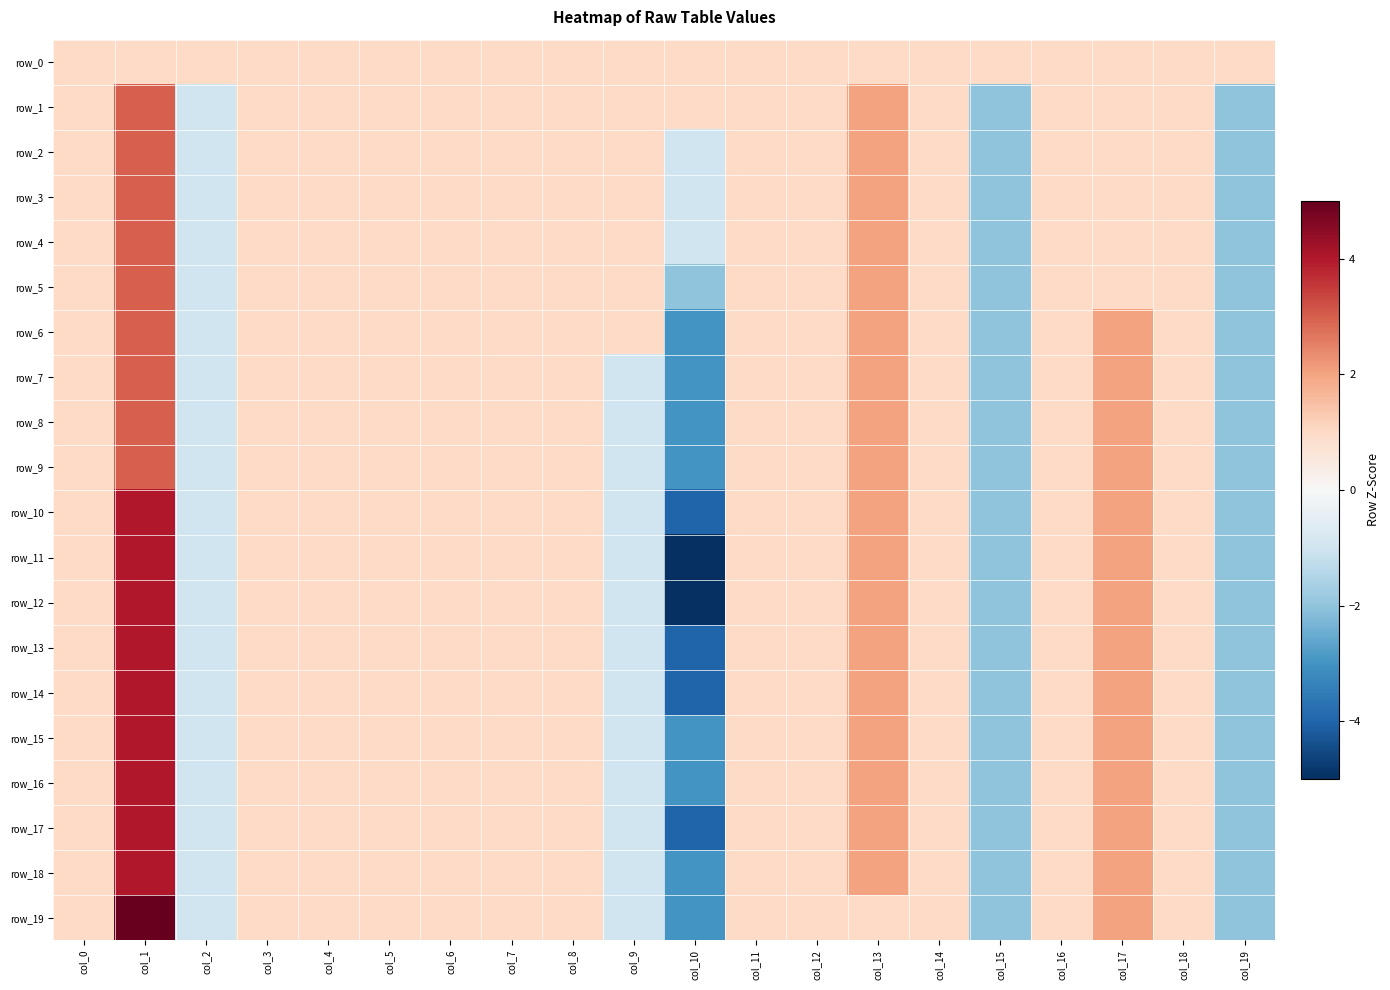

Reading left to right, what are all the values shown in this chart?

row_0: col_0=1	col_1=1	col_2=1	col_3=1	col_4=1	col_5=1	col_6=1	col_7=1	col_8=1	col_9=1	col_10=1	col_11=1	col_12=1	col_13=1	col_14=1	col_15=1	col_16=1	col_17=1	col_18=1	col_19=1
row_1: col_0=1	col_1=3	col_2=-1	col_3=1	col_4=1	col_5=1	col_6=1	col_7=1	col_8=1	col_9=1	col_10=1	col_11=1	col_12=1	col_13=2	col_14=1	col_15=-2	col_16=1	col_17=1	col_18=1	col_19=-2
row_2: col_0=1	col_1=3	col_2=-1	col_3=1	col_4=1	col_5=1	col_6=1	col_7=1	col_8=1	col_9=1	col_10=-1	col_11=1	col_12=1	col_13=2	col_14=1	col_15=-2	col_16=1	col_17=1	col_18=1	col_19=-2
row_3: col_0=1	col_1=3	col_2=-1	col_3=1	col_4=1	col_5=1	col_6=1	col_7=1	col_8=1	col_9=1	col_10=-1	col_11=1	col_12=1	col_13=2	col_14=1	col_15=-2	col_16=1	col_17=1	col_18=1	col_19=-2
row_4: col_0=1	col_1=3	col_2=-1	col_3=1	col_4=1	col_5=1	col_6=1	col_7=1	col_8=1	col_9=1	col_10=-1	col_11=1	col_12=1	col_13=2	col_14=1	col_15=-2	col_16=1	col_17=1	col_18=1	col_19=-2
row_5: col_0=1	col_1=3	col_2=-1	col_3=1	col_4=1	col_5=1	col_6=1	col_7=1	col_8=1	col_9=1	col_10=-2	col_11=1	col_12=1	col_13=2	col_14=1	col_15=-2	col_16=1	col_17=1	col_18=1	col_19=-2
row_6: col_0=1	col_1=3	col_2=-1	col_3=1	col_4=1	col_5=1	col_6=1	col_7=1	col_8=1	col_9=1	col_10=-3	col_11=1	col_12=1	col_13=2	col_14=1	col_15=-2	col_16=1	col_17=2	col_18=1	col_19=-2
row_7: col_0=1	col_1=3	col_2=-1	col_3=1	col_4=1	col_5=1	col_6=1	col_7=1	col_8=1	col_9=-1	col_10=-3	col_11=1	col_12=1	col_13=2	col_14=1	col_15=-2	col_16=1	col_17=2	col_18=1	col_19=-2
row_8: col_0=1	col_1=3	col_2=-1	col_3=1	col_4=1	col_5=1	col_6=1	col_7=1	col_8=1	col_9=-1	col_10=-3	col_11=1	col_12=1	col_13=2	col_14=1	col_15=-2	col_16=1	col_17=2	col_18=1	col_19=-2
row_9: col_0=1	col_1=3	col_2=-1	col_3=1	col_4=1	col_5=1	col_6=1	col_7=1	col_8=1	col_9=-1	col_10=-3	col_11=1	col_12=1	col_13=2	col_14=1	col_15=-2	col_16=1	col_17=2	col_18=1	col_19=-2
row_10: col_0=1	col_1=4	col_2=-1	col_3=1	col_4=1	col_5=1	col_6=1	col_7=1	col_8=1	col_9=-1	col_10=-4	col_11=1	col_12=1	col_13=2	col_14=1	col_15=-2	col_16=1	col_17=2	col_18=1	col_19=-2
row_11: col_0=1	col_1=4	col_2=-1	col_3=1	col_4=1	col_5=1	col_6=1	col_7=1	col_8=1	col_9=-1	col_10=-5	col_11=1	col_12=1	col_13=2	col_14=1	col_15=-2	col_16=1	col_17=2	col_18=1	col_19=-2
row_12: col_0=1	col_1=4	col_2=-1	col_3=1	col_4=1	col_5=1	col_6=1	col_7=1	col_8=1	col_9=-1	col_10=-5	col_11=1	col_12=1	col_13=2	col_14=1	col_15=-2	col_16=1	col_17=2	col_18=1	col_19=-2
row_13: col_0=1	col_1=4	col_2=-1	col_3=1	col_4=1	col_5=1	col_6=1	col_7=1	col_8=1	col_9=-1	col_10=-4	col_11=1	col_12=1	col_13=2	col_14=1	col_15=-2	col_16=1	col_17=2	col_18=1	col_19=-2
row_14: col_0=1	col_1=4	col_2=-1	col_3=1	col_4=1	col_5=1	col_6=1	col_7=1	col_8=1	col_9=-1	col_10=-4	col_11=1	col_12=1	col_13=2	col_14=1	col_15=-2	col_16=1	col_17=2	col_18=1	col_19=-2
row_15: col_0=1	col_1=4	col_2=-1	col_3=1	col_4=1	col_5=1	col_6=1	col_7=1	col_8=1	col_9=-1	col_10=-3	col_11=1	col_12=1	col_13=2	col_14=1	col_15=-2	col_16=1	col_17=2	col_18=1	col_19=-2
row_16: col_0=1	col_1=4	col_2=-1	col_3=1	col_4=1	col_5=1	col_6=1	col_7=1	col_8=1	col_9=-1	col_10=-3	col_11=1	col_12=1	col_13=2	col_14=1	col_15=-2	col_16=1	col_17=2	col_18=1	col_19=-2
row_17: col_0=1	col_1=4	col_2=-1	col_3=1	col_4=1	col_5=1	col_6=1	col_7=1	col_8=1	col_9=-1	col_10=-4	col_11=1	col_12=1	col_13=2	col_14=1	col_15=-2	col_16=1	col_17=2	col_18=1	col_19=-2
row_18: col_0=1	col_1=4	col_2=-1	col_3=1	col_4=1	col_5=1	col_6=1	col_7=1	col_8=1	col_9=-1	col_10=-3	col_11=1	col_12=1	col_13=2	col_14=1	col_15=-2	col_16=1	col_17=2	col_18=1	col_19=-2
row_19: col_0=1	col_1=5	col_2=-1	col_3=1	col_4=1	col_5=1	col_6=1	col_7=1	col_8=1	col_9=-1	col_10=-3	col_11=1	col_12=1	col_13=1	col_14=1	col_15=-2	col_16=1	col_17=2	col_18=1	col_19=-2